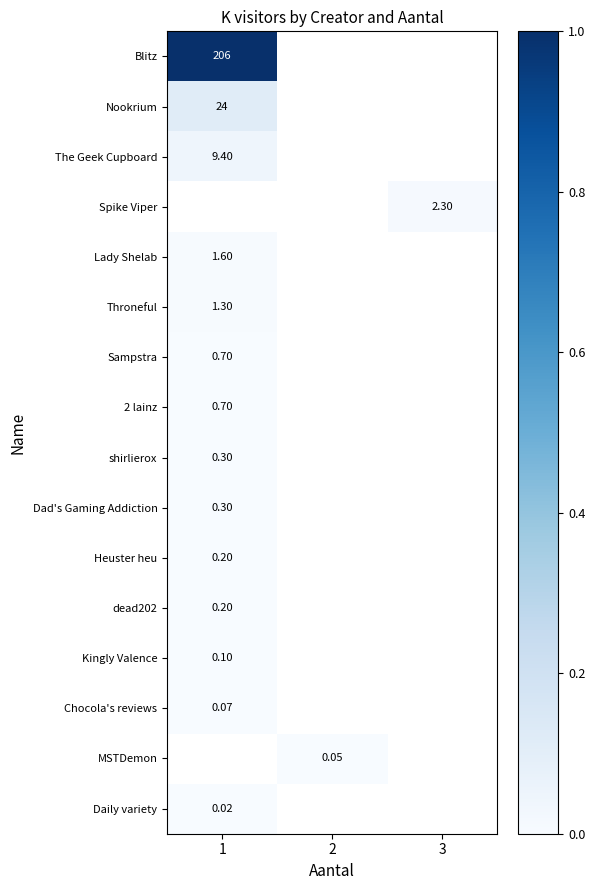

The value of Lady Shelab at 1 is 0.0. True or false?

False